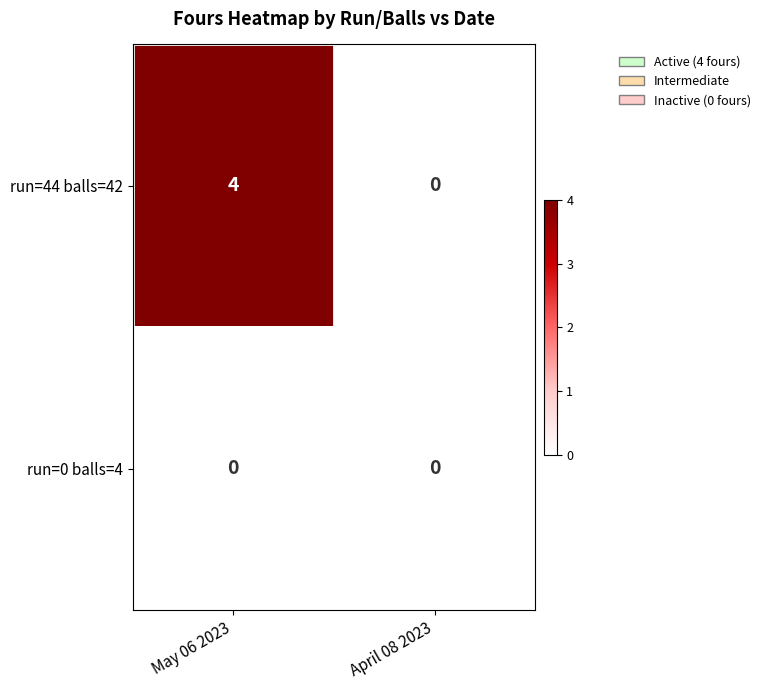

Between May 06 2023 and April 08 2023, which series saw the biggest shift?

run=44 balls=42